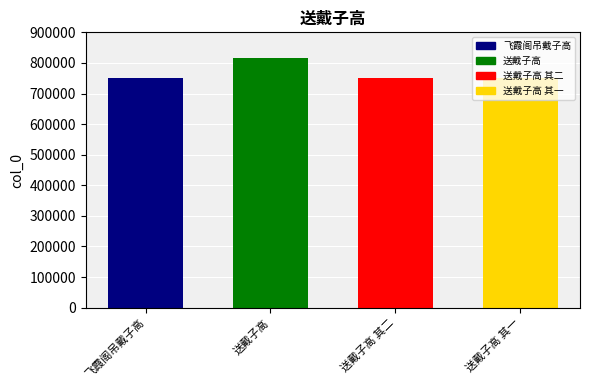

At which label does the data first exceed 750961?

送戴子高